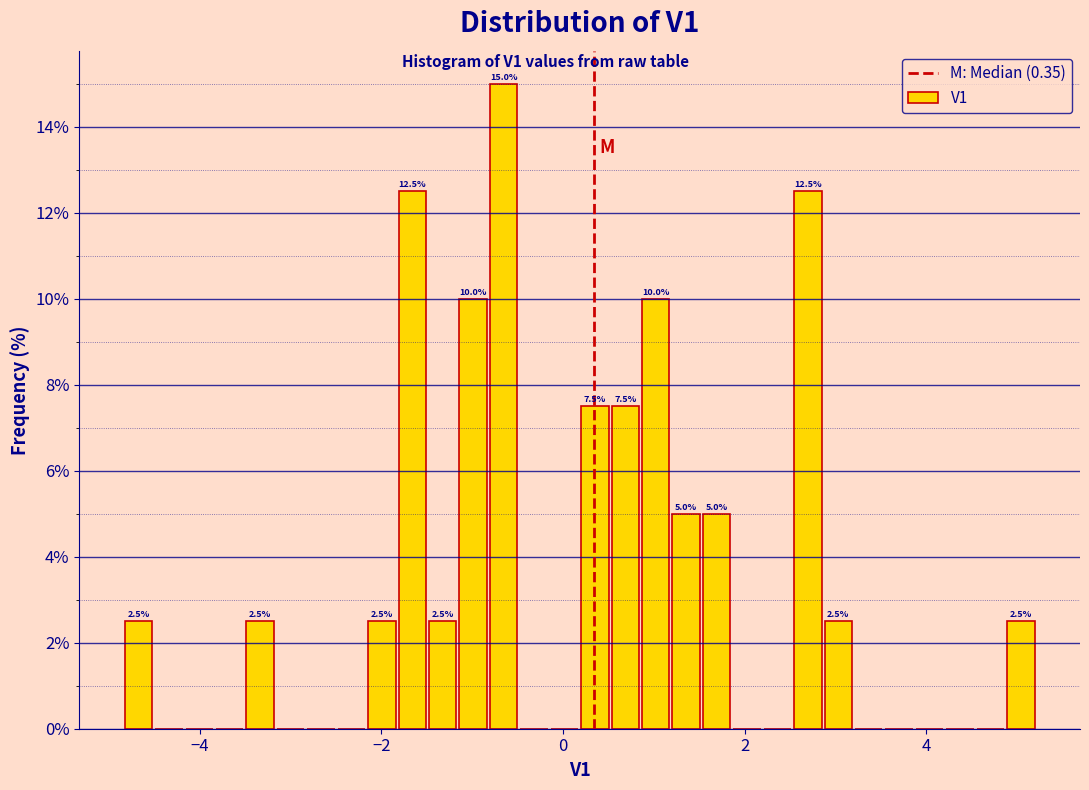

Read against the x-axis, roughly where is the centre of the tallest bar?

-0.6